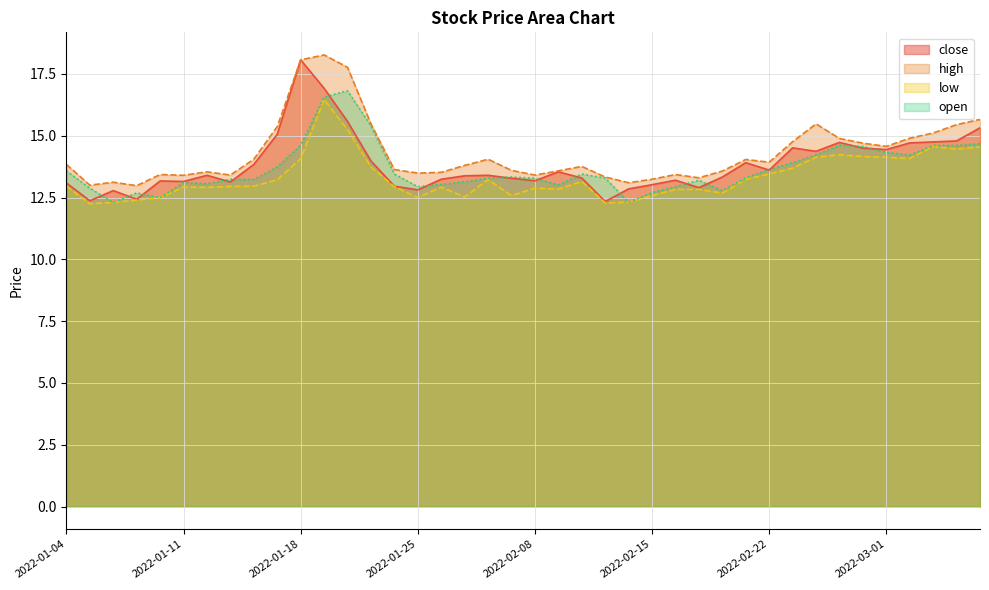

Count the number of categories in the chart.

40